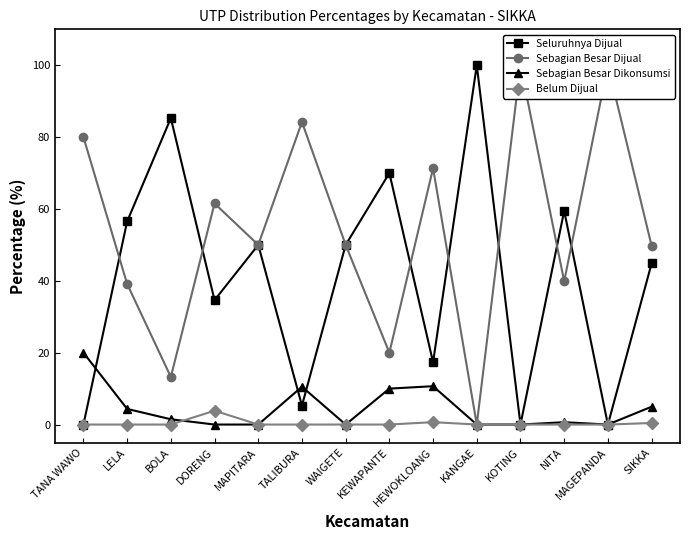

How many positive values does the Sebagian Besar Dikonsumsi series have?

8